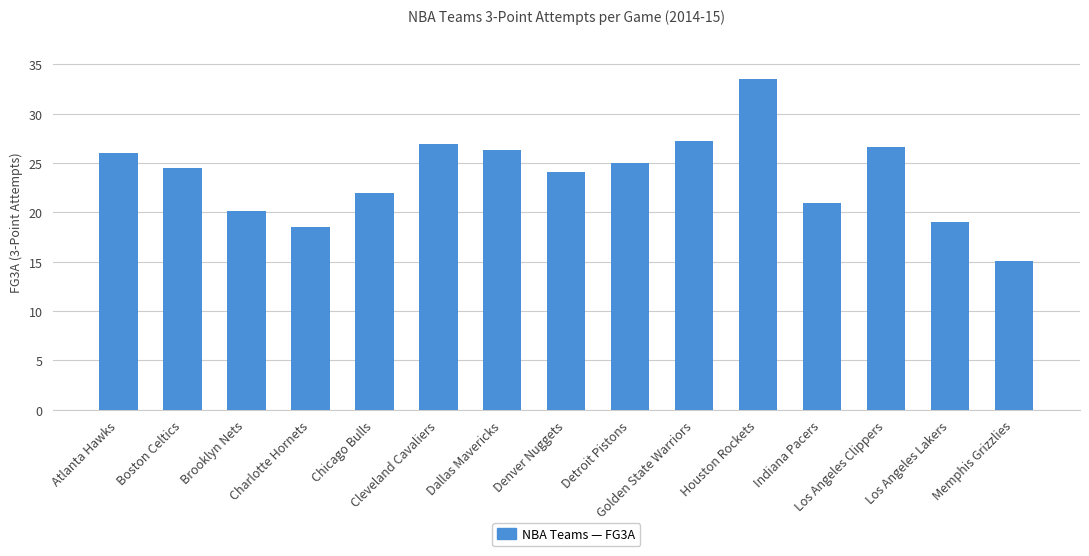

What is the value of the 12th bar from the left?

20.9